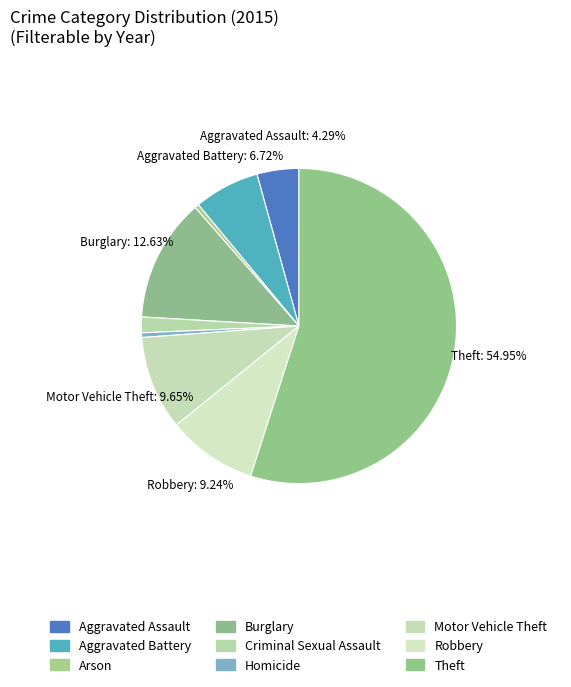

Which category accounts for the majority?

Theft